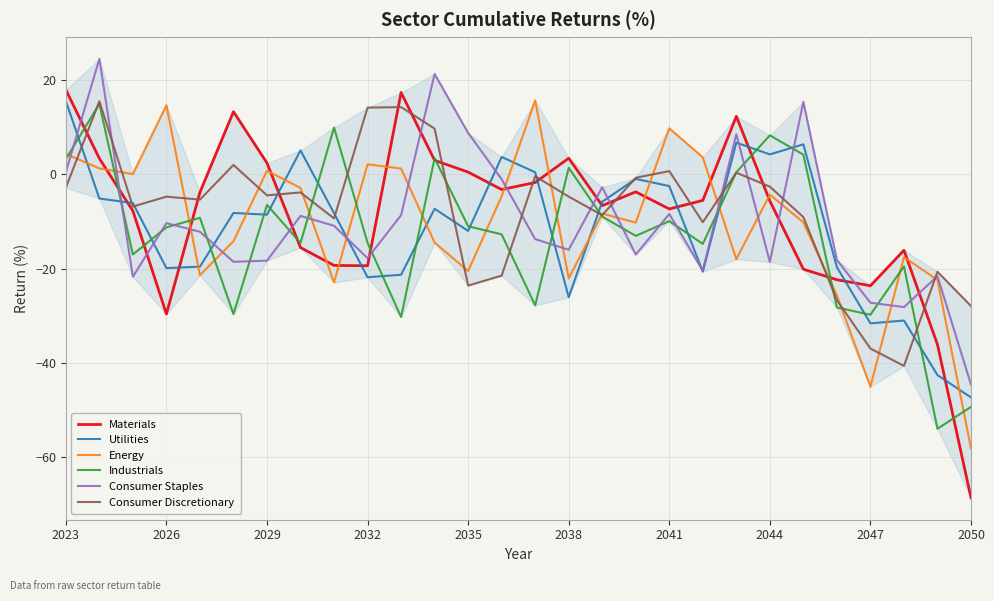

Which series has the widest spread of values?

Materials